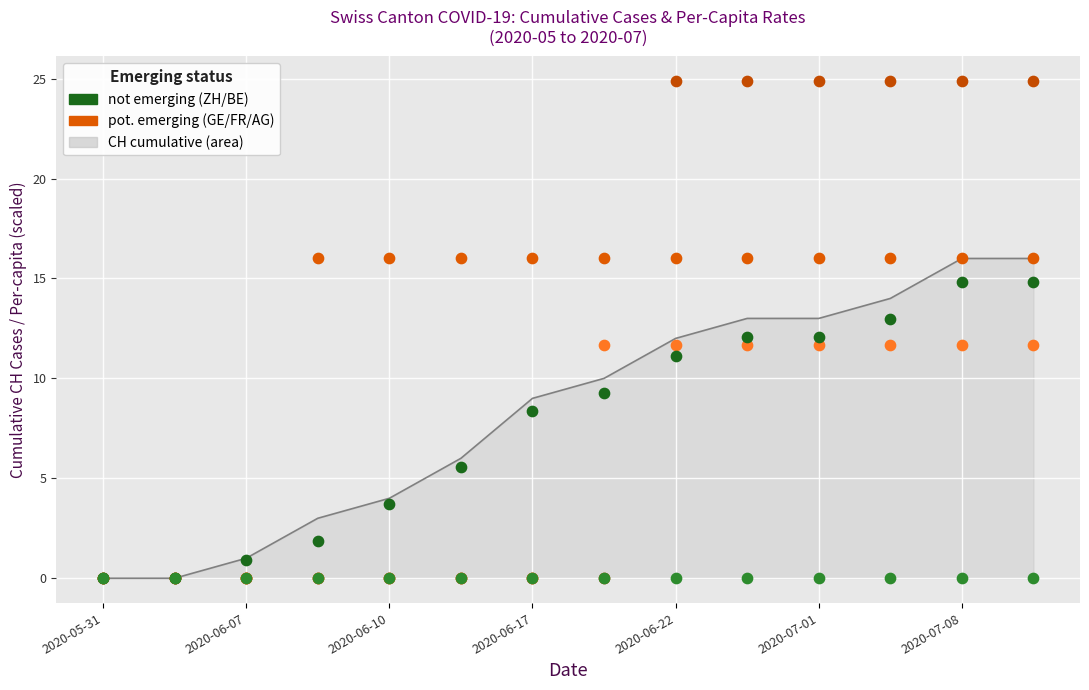

At which category is the sum across all series the highest?

2020-07-08